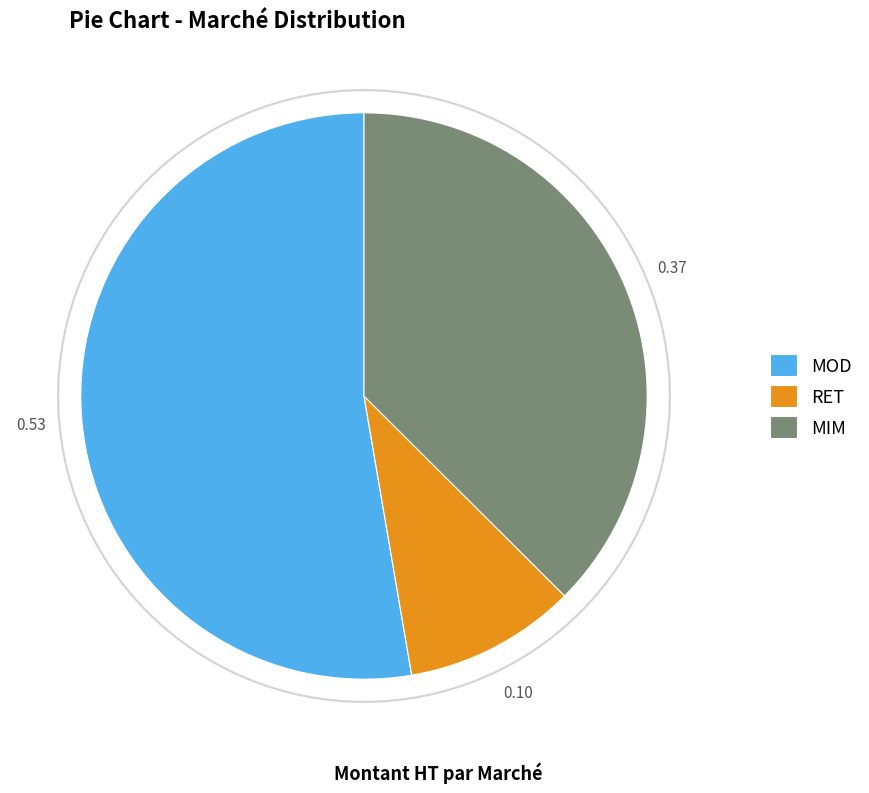

Rank the categories by value from highest to lowest.

MOD, MIM, RET